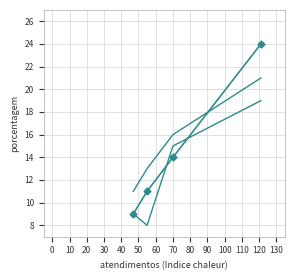

True or false: there are more than 1 points higher than both neighbors.

False